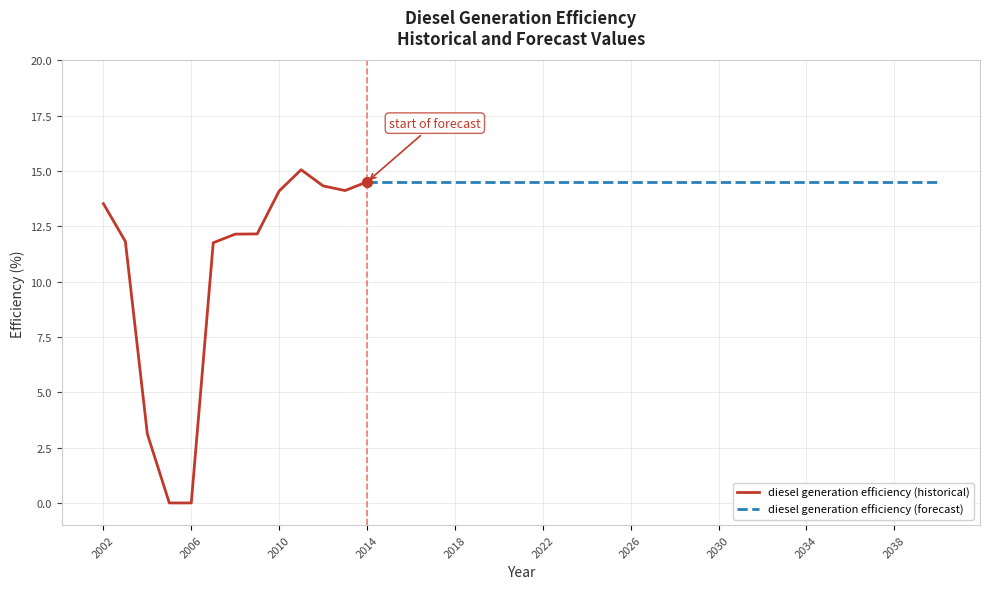

What is the ratio of the value at 2004 to the value at 2028?

0.2